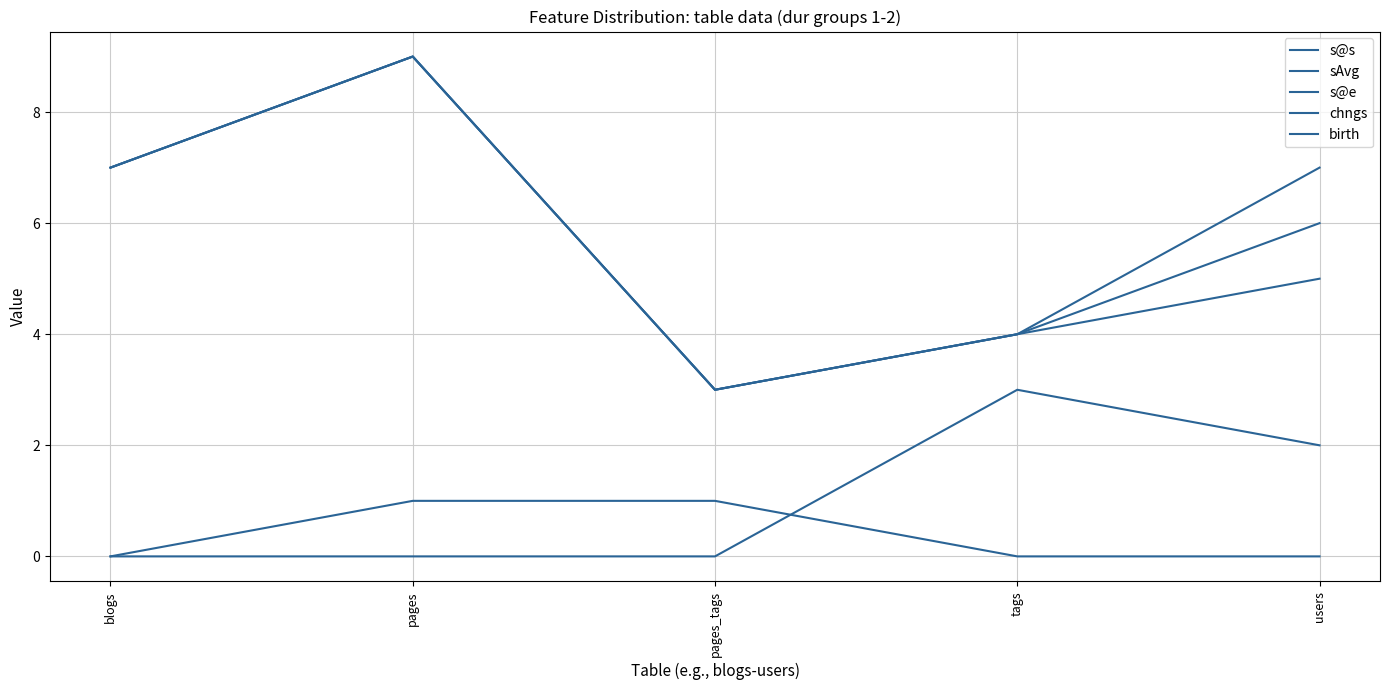

Between pages and tags, which is larger?

pages